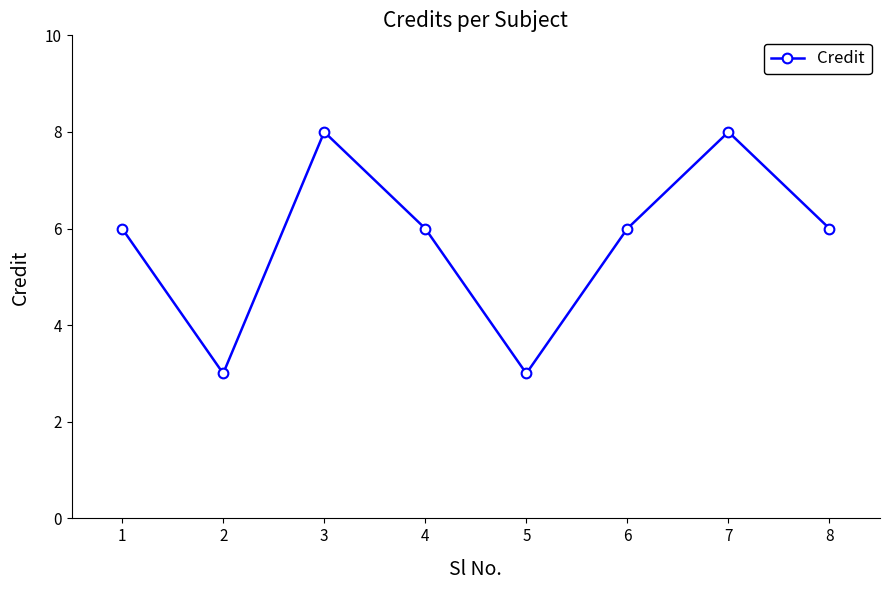

Between 4 and 2, which is larger?

4